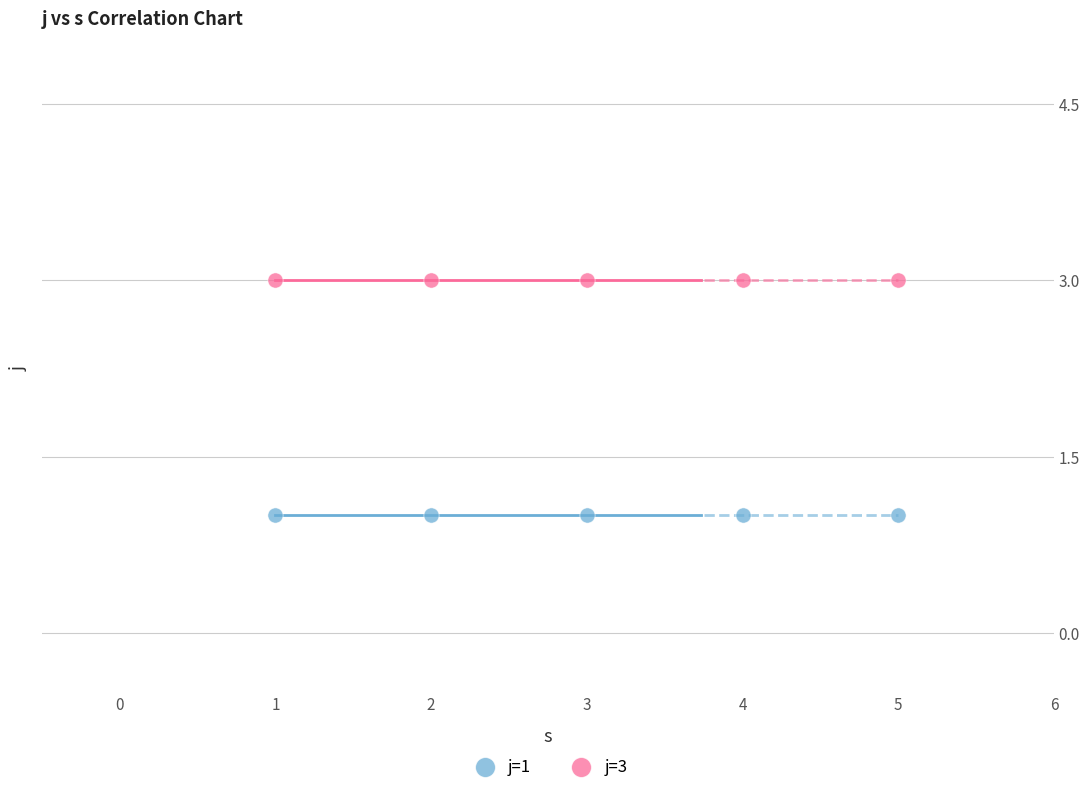

Which series contains the highest Y value?

j=3